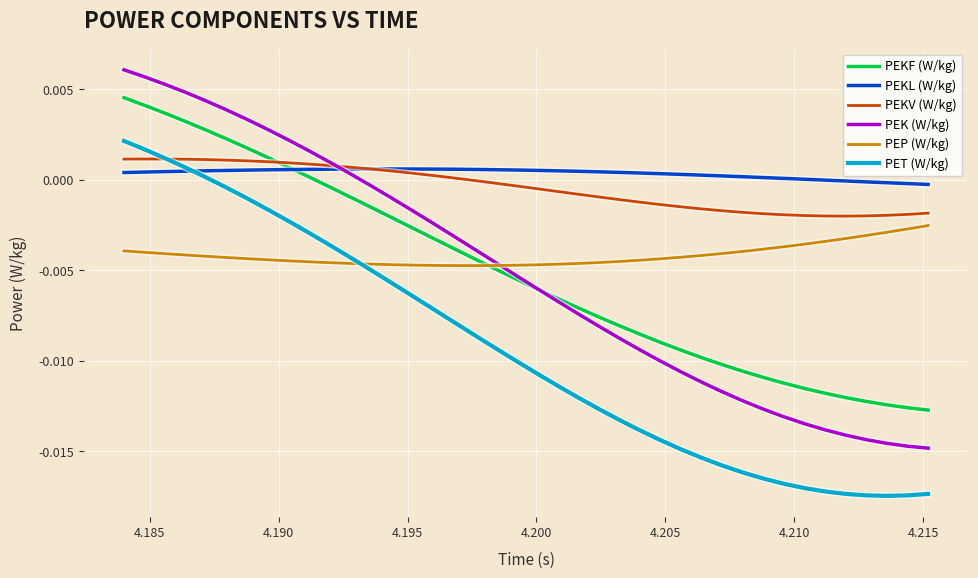

Does the chart display data point markers on the line(s)?

No